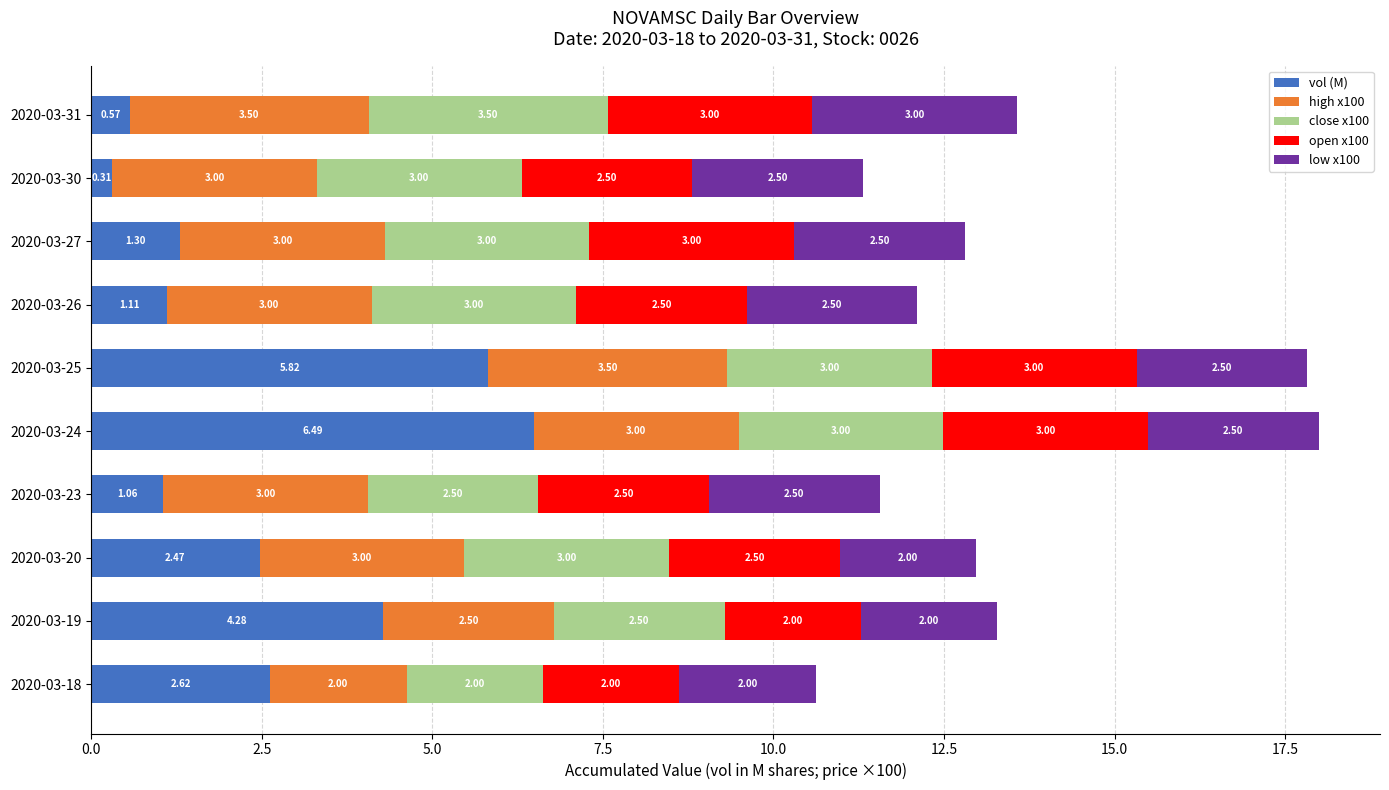

What is the total value across all series at 2020-03-23?

11.6